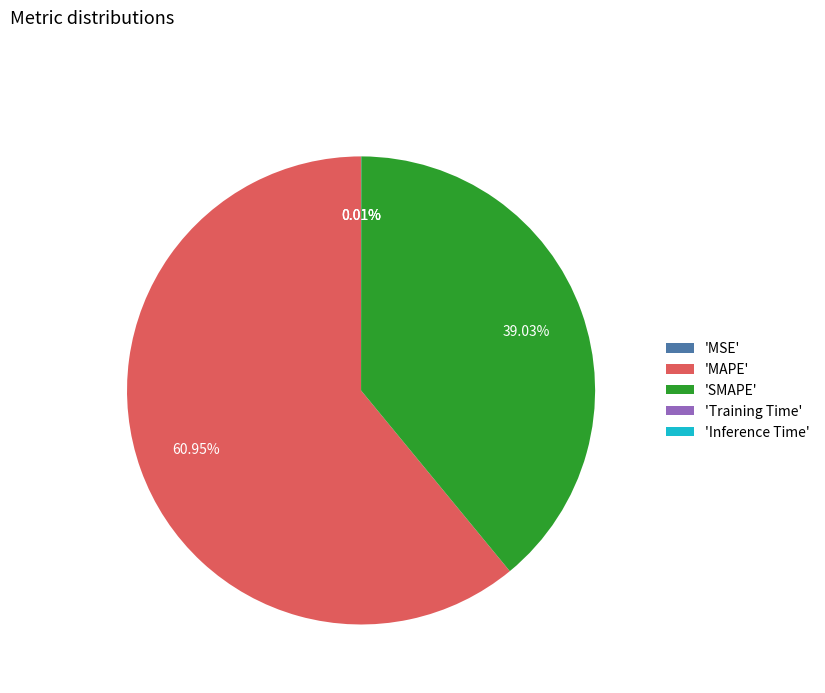

Which slice represents more than half of the pie?

'MAPE'